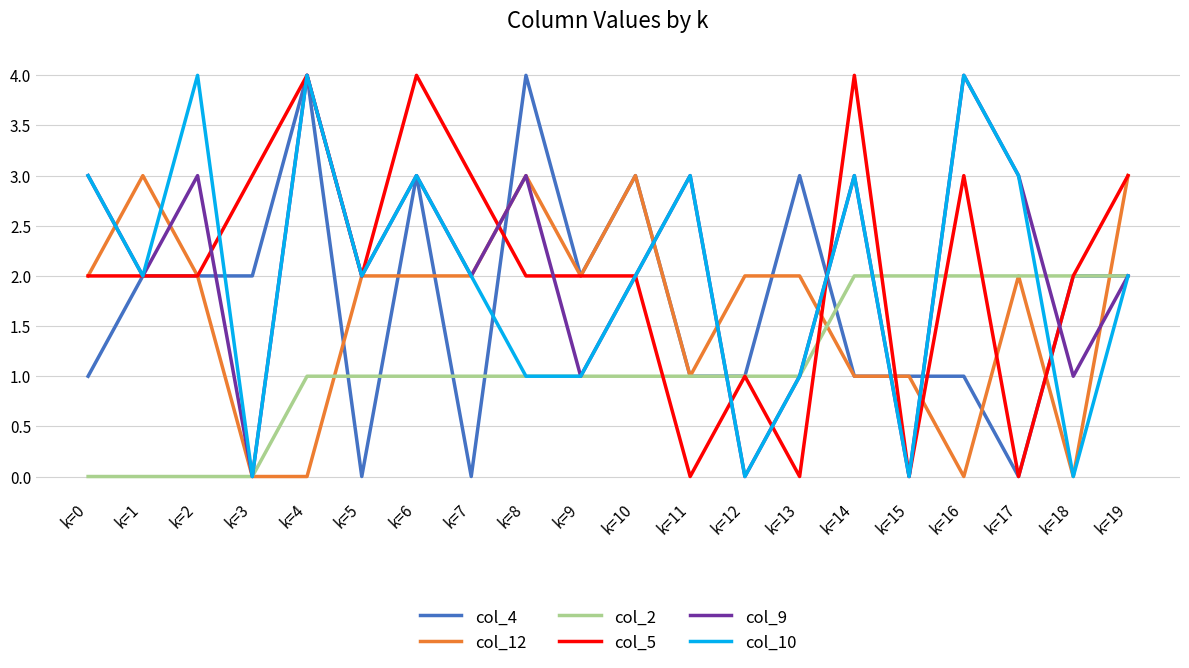

What is the approximate value of col_10 at k=6?

3